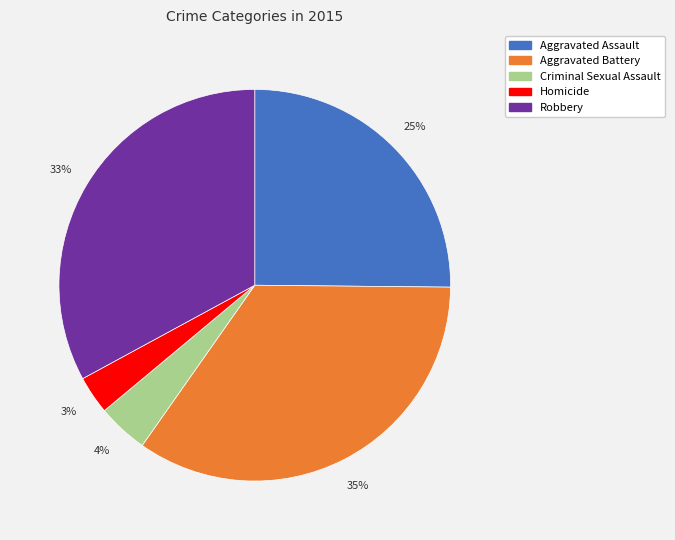

Is the sum of Robbery and Criminal Sexual Assault greater than half?

No